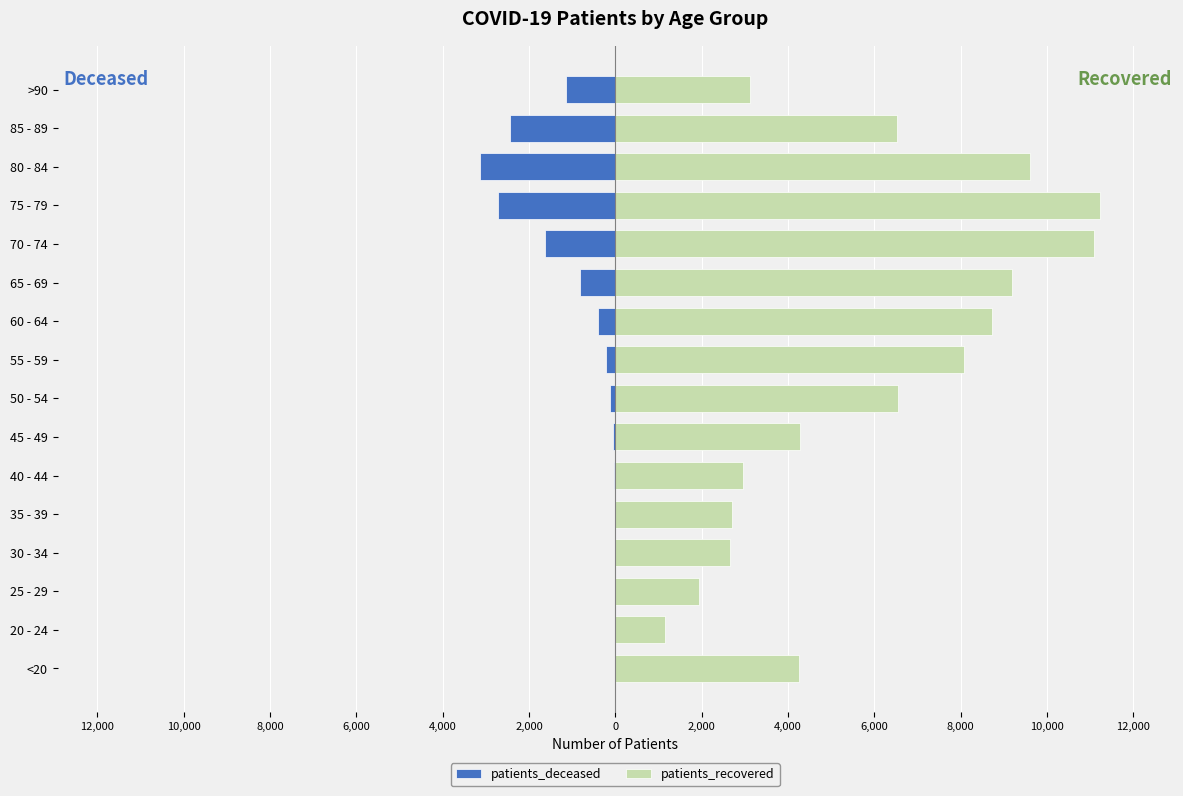

Which series has the largest total across all categories?

patients_recovered